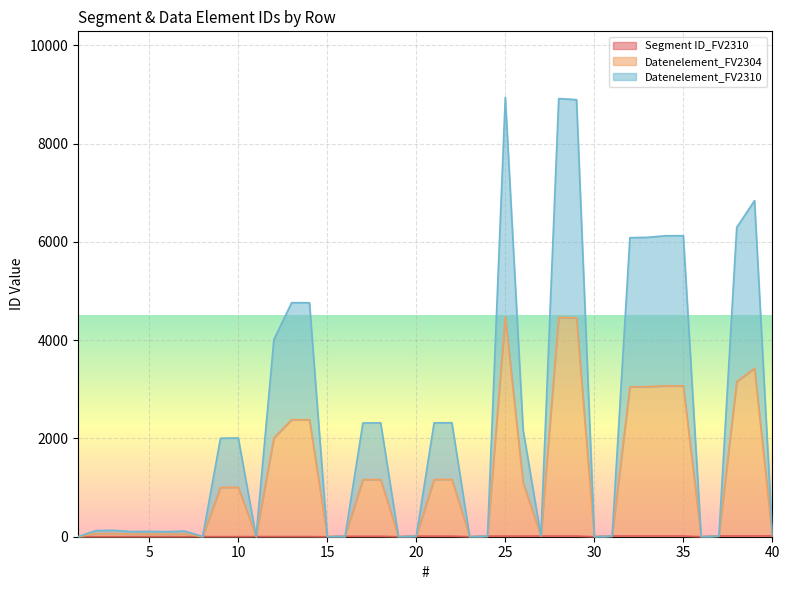

True or false: Datenelement_FV2304 has more than 2 interior local peaks.

True